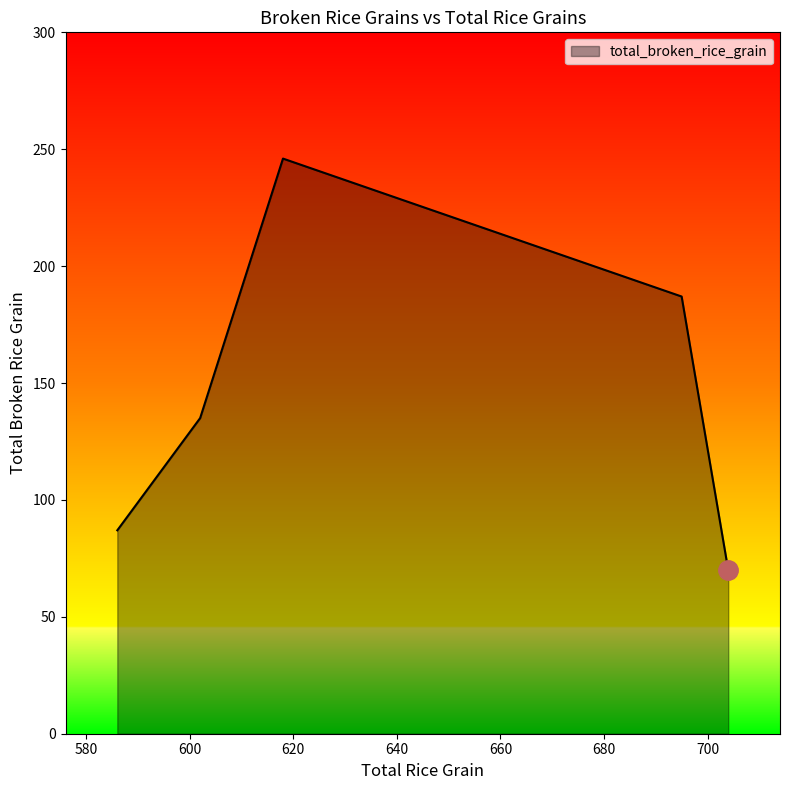

What is the average value?

145